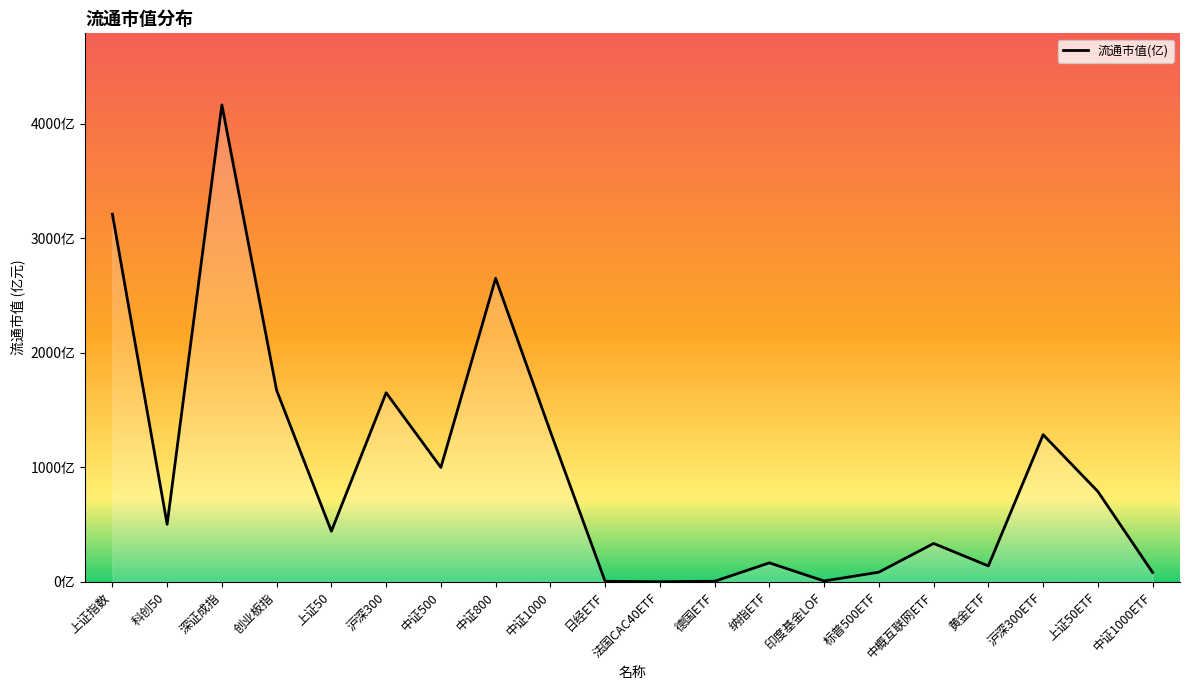

What is the label of the 7th point from the right?

印度基金LOF